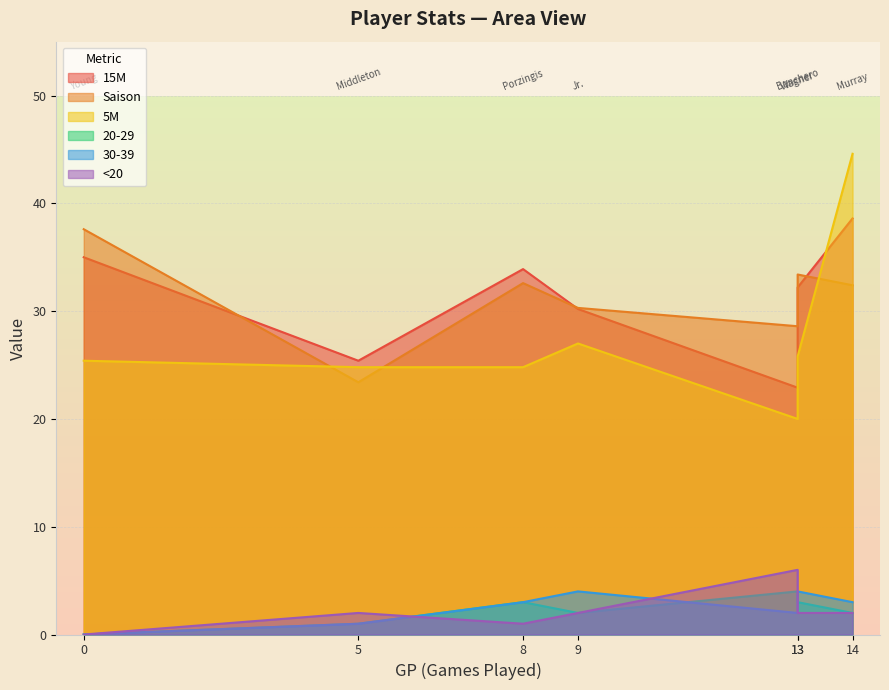

How many lines are shown in the chart?

6